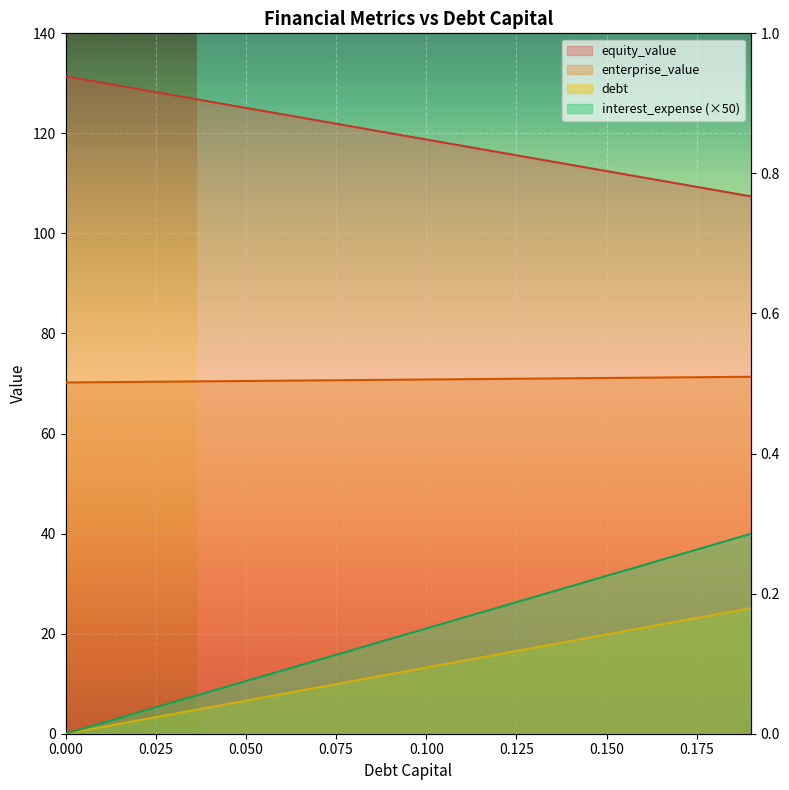

At how many categories does at least one series exceed 77?

20